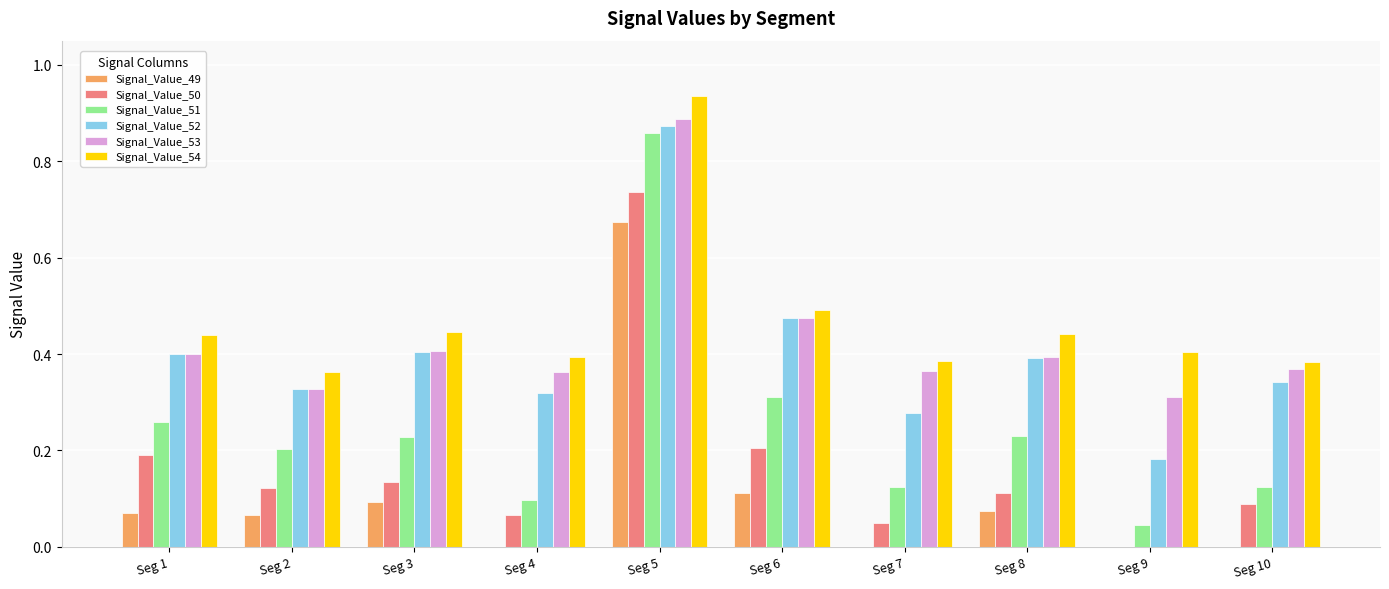

What is the sum of all Signal_Value_51 values?

2.5